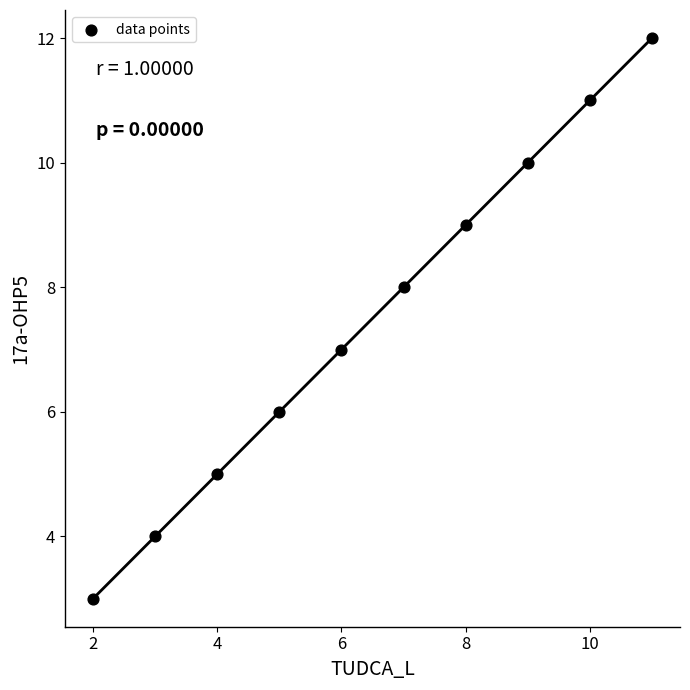

What is the average X value?

6